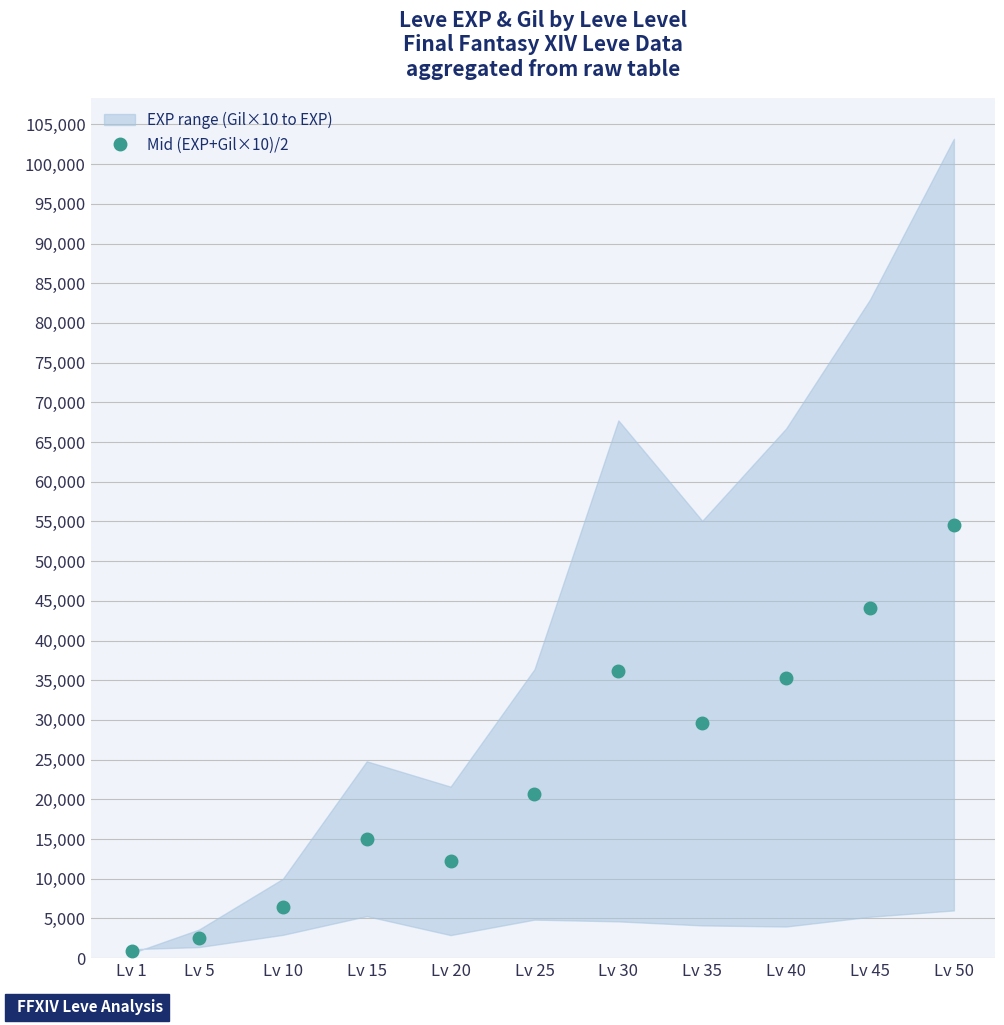

Reading left to right, transcribe all the data shown in this chart.

880	2495	6460	15040	12250	20620	36180	29600	35345	44080	54605